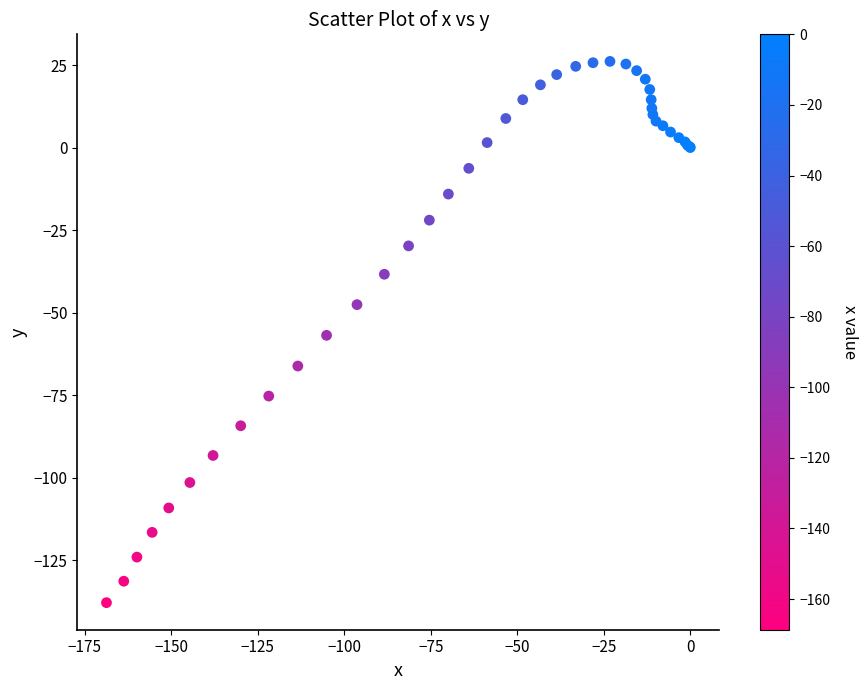

What Y value in the scatter plot is closest to -55?

-56.9